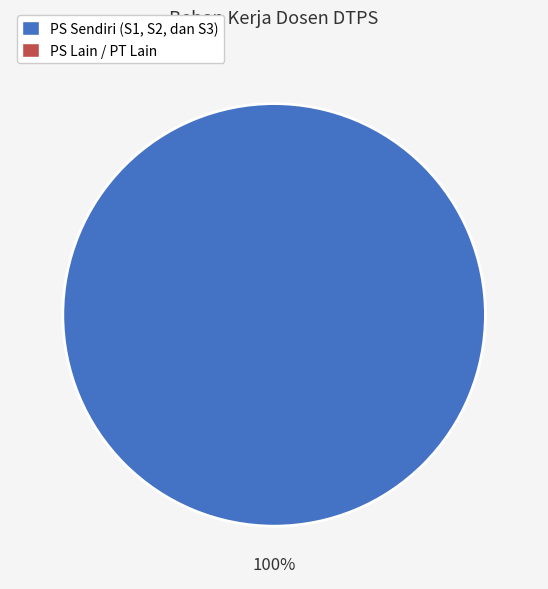

Is there a majority slice in this chart?

Yes